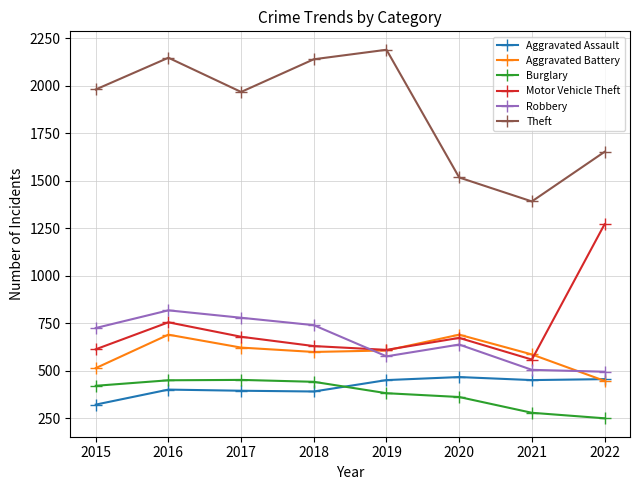

What are all the series names shown in the legend?

Aggravated Assault, Aggravated Battery, Burglary, Motor Vehicle Theft, Robbery, Theft